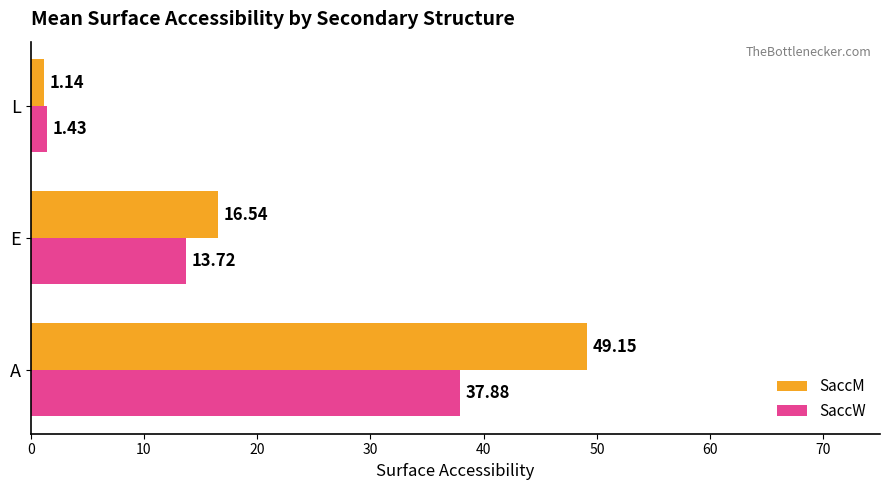

What are all the series names shown in the legend?

SaccM, SaccW